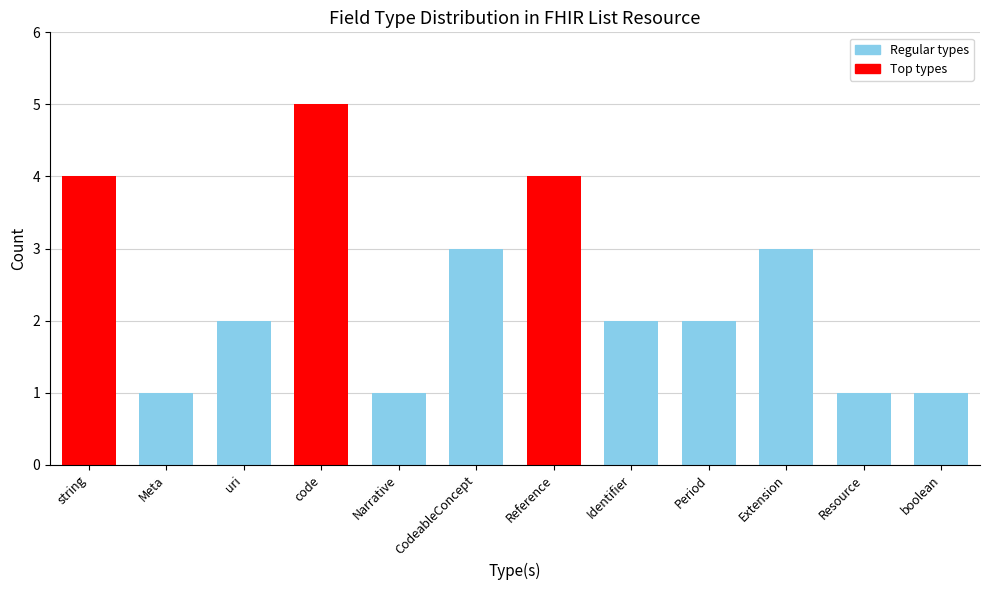

At which label does the data first exceed 2?

string